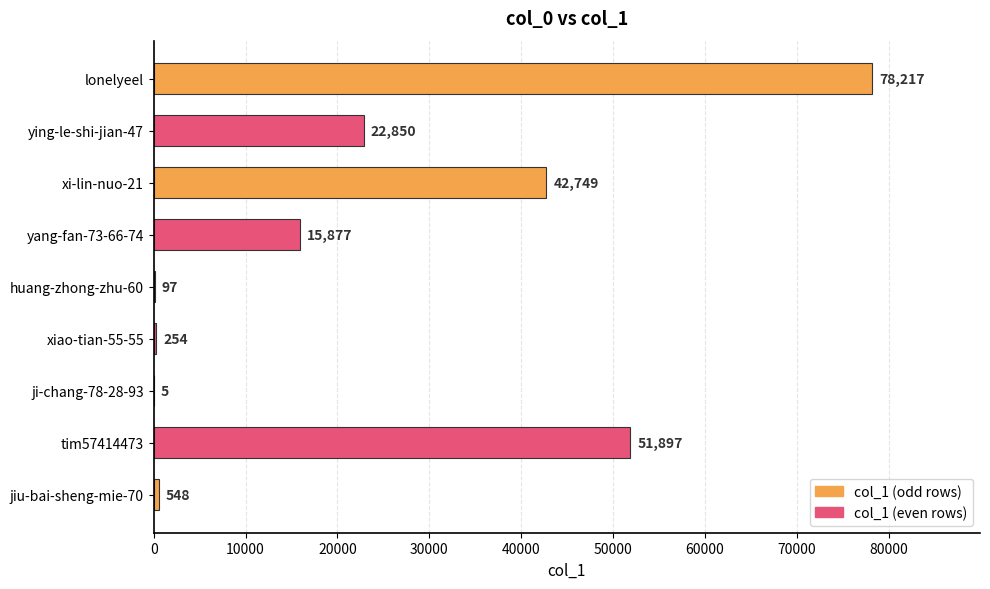

The value at xi-lin-nuo-21 is 42749. True or false?

True